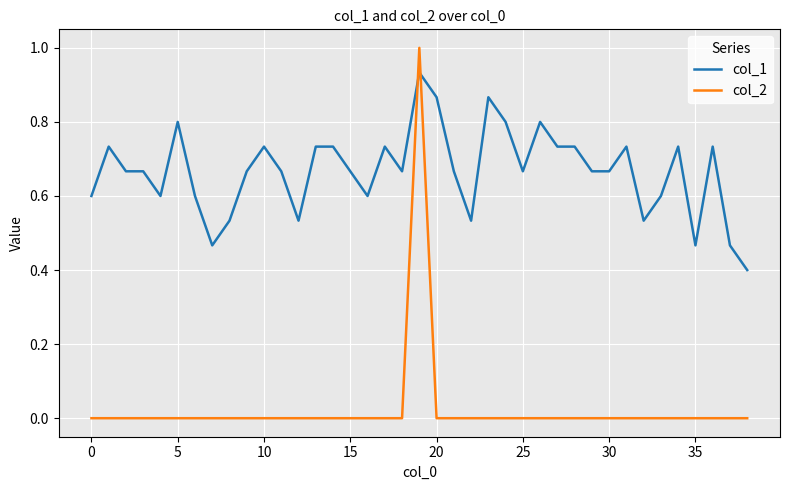

True or false: col_1 and col_2 intersect in this chart.

True